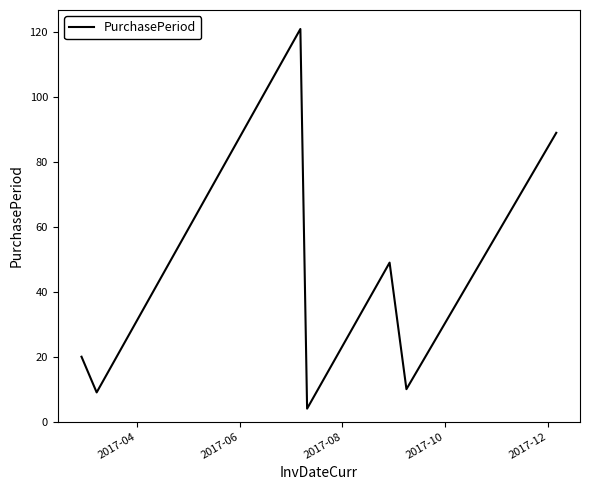

What is the average value?

43